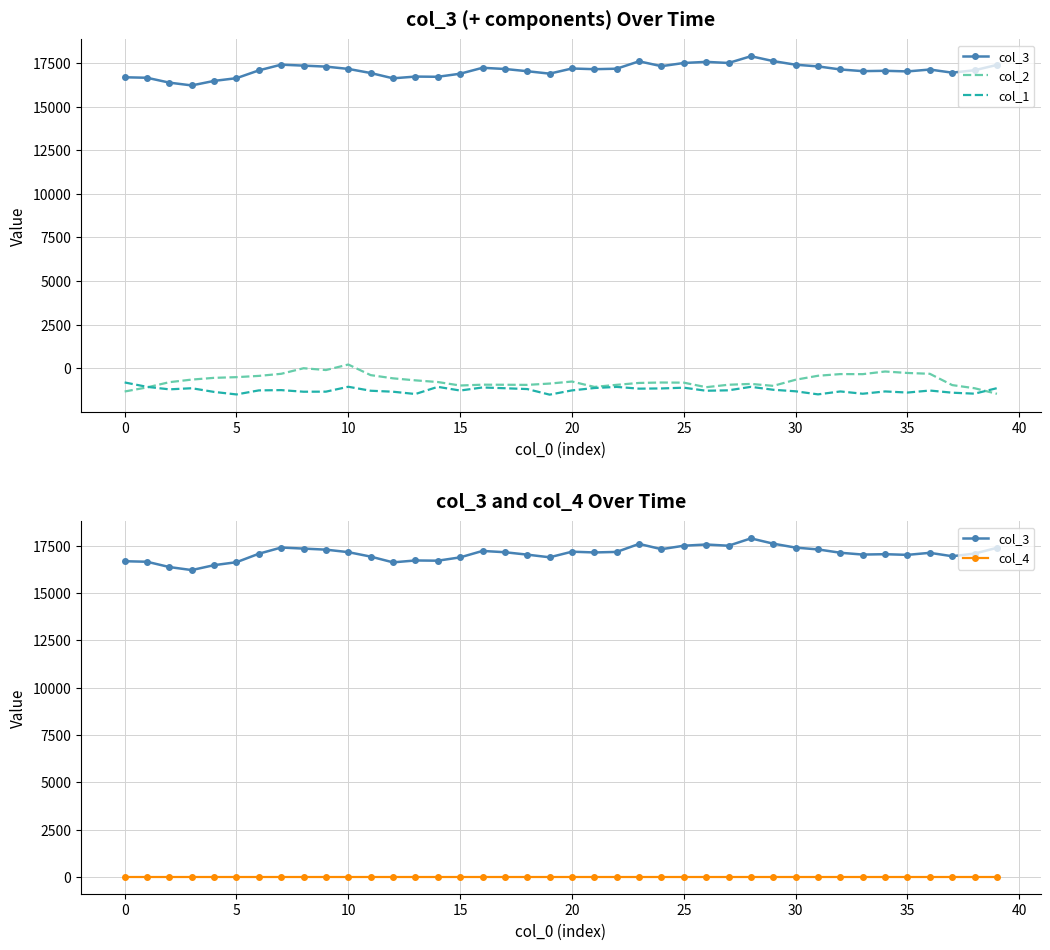

At which label is col_1 closest to -1174?

23